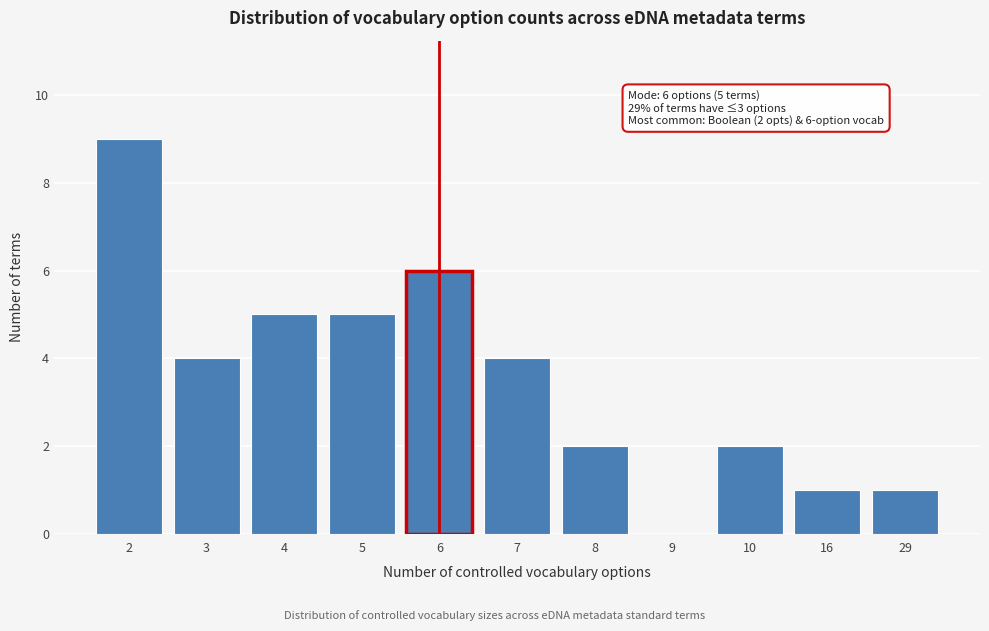

Reading right to left, list all the values displayed in this chart.

29=1	16=1	10=2	9=0	8=2	7=4	6=6	5=5	4=5	3=4	2=9